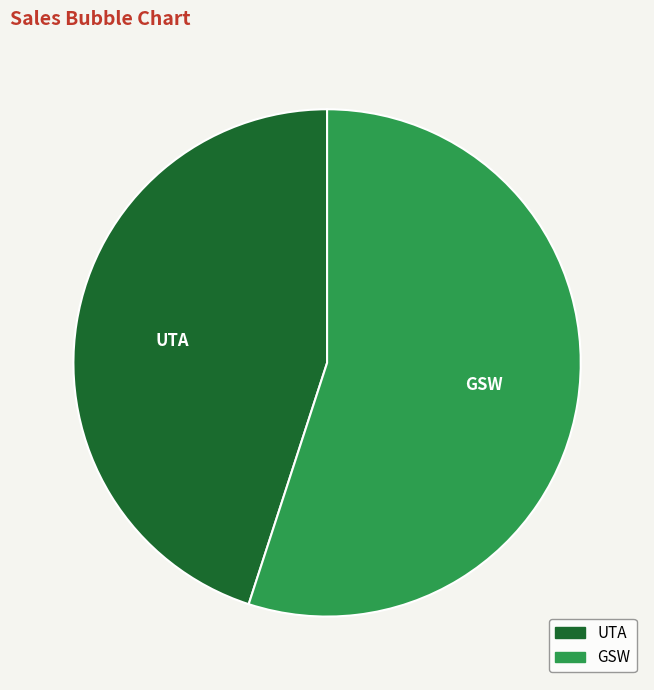

Do UTA and GSW together represent more than half of the pie?

Yes